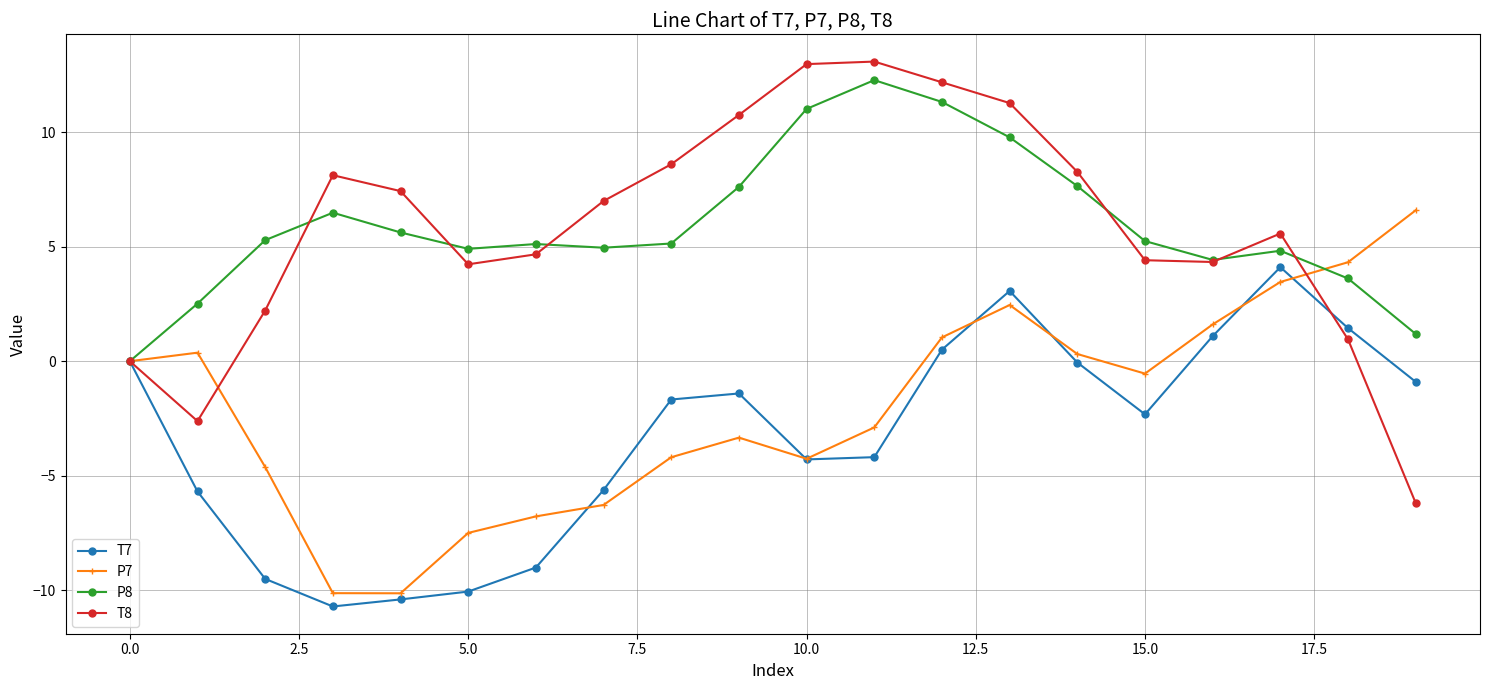

At how many categories does at least one series exceed 6?

11